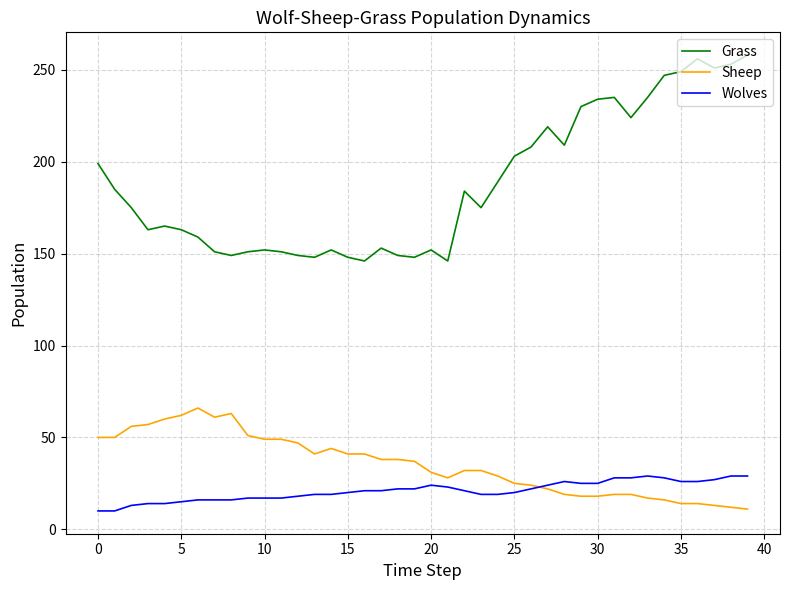

True or false: Wolves and Grass intersect in this chart.

False